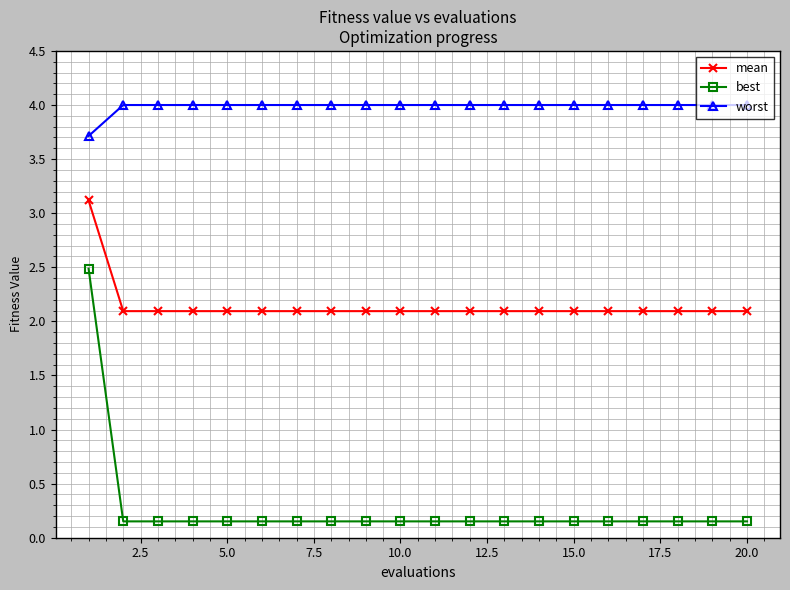

Which series has the widest spread of values?

best